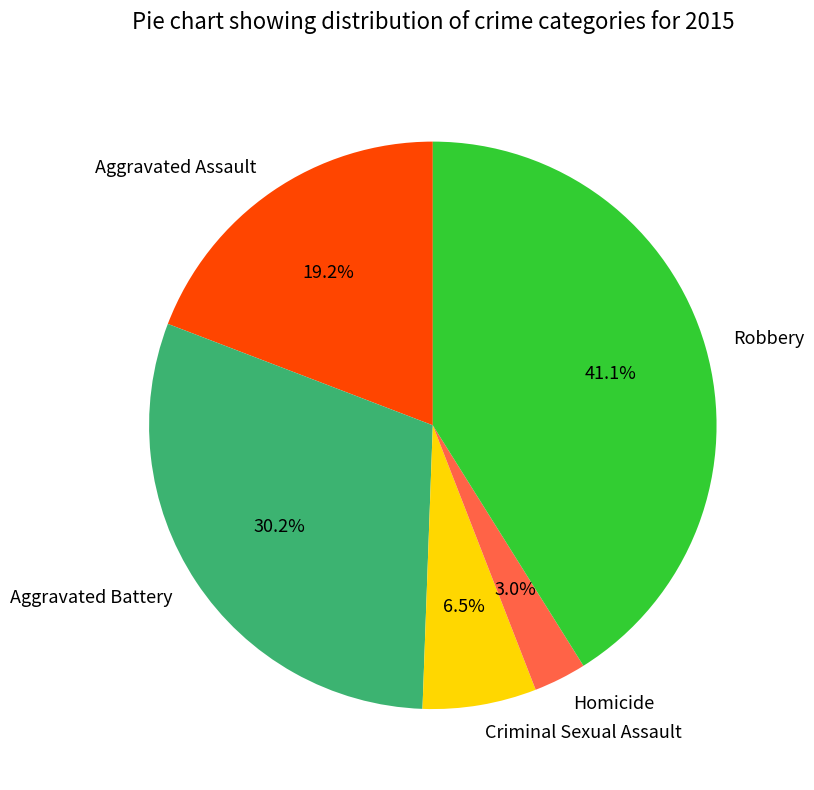

What percentage is NOT represented by Robbery?

58.9%